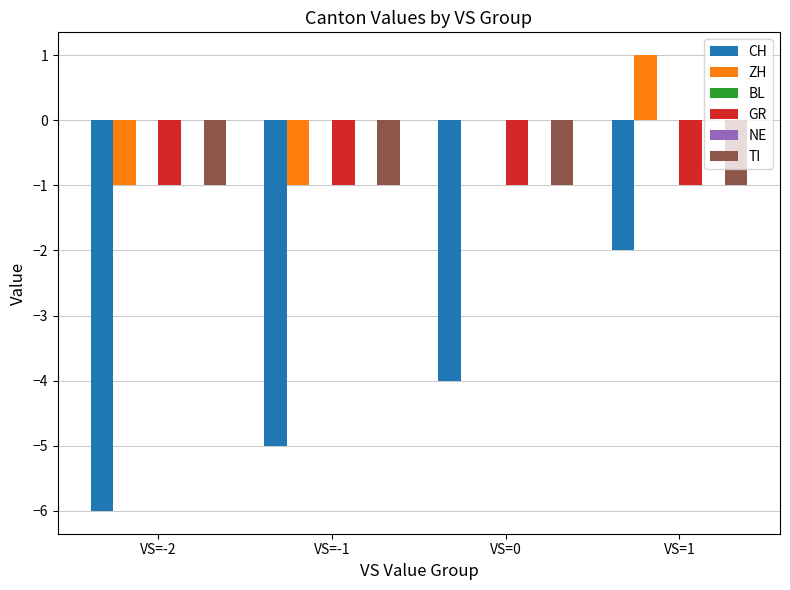

What is the label of the 2nd bar from the left?

VS=-1